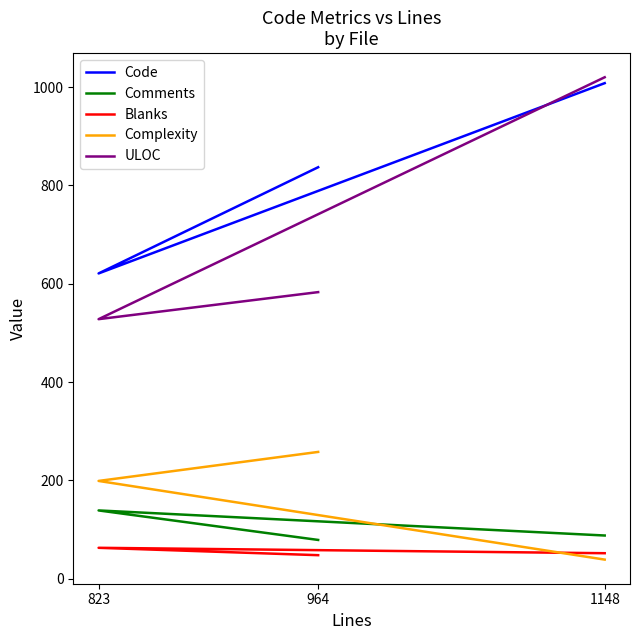

Reading left to right, extract all data points from this chart.

Code: 964=837	823=621	1148=1008
Comments: 964=79	823=139	1148=88
Blanks: 964=48	823=63	1148=52
Complexity: 964=258	823=199	1148=39
ULOC: 964=583	823=528	1148=1020